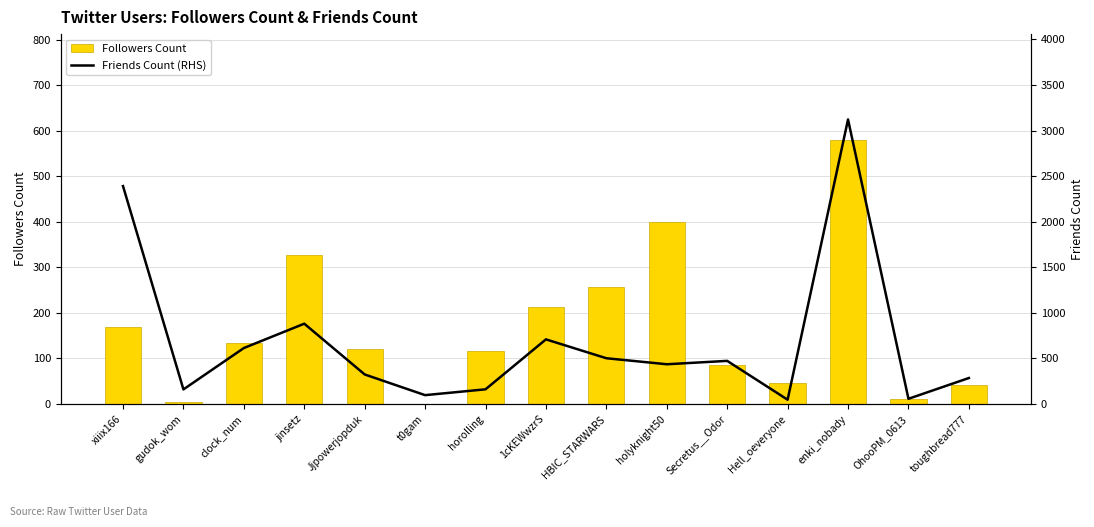

Which category has the highest value in the Friends Count (RHS) series?

enki_nobady